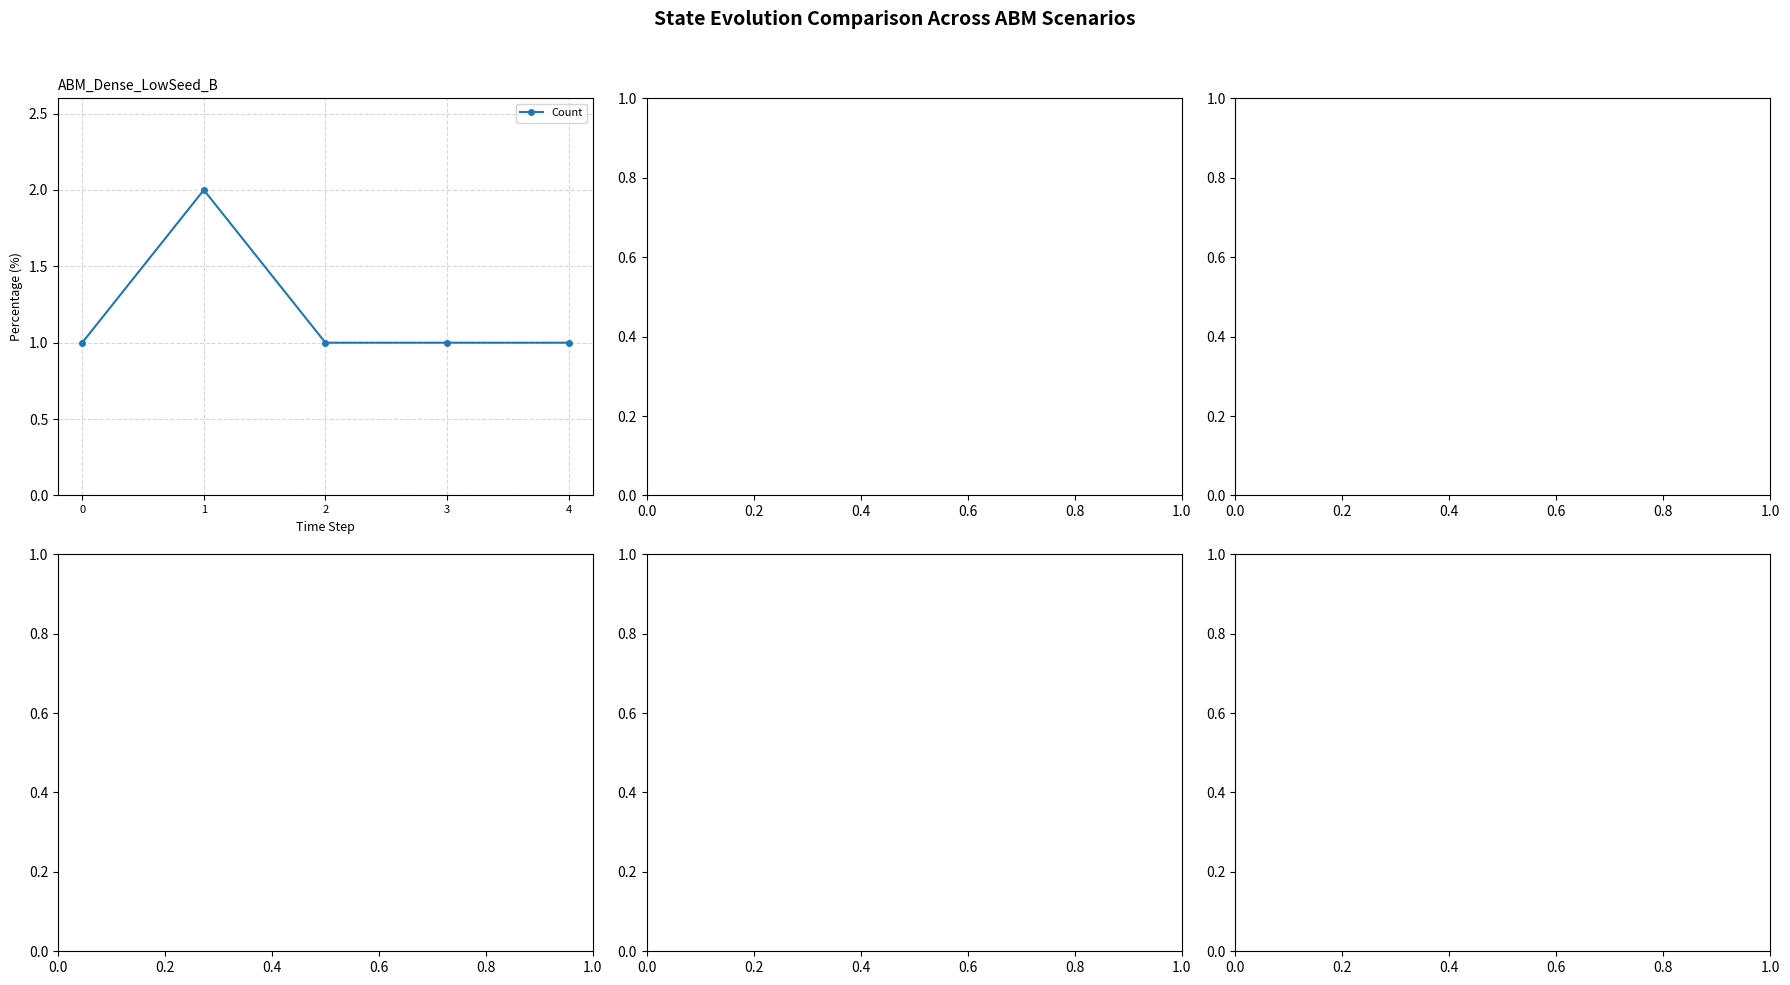

Reading left to right, list all the values displayed in this chart.

0=1	1=2	2=1	3=1	4=1